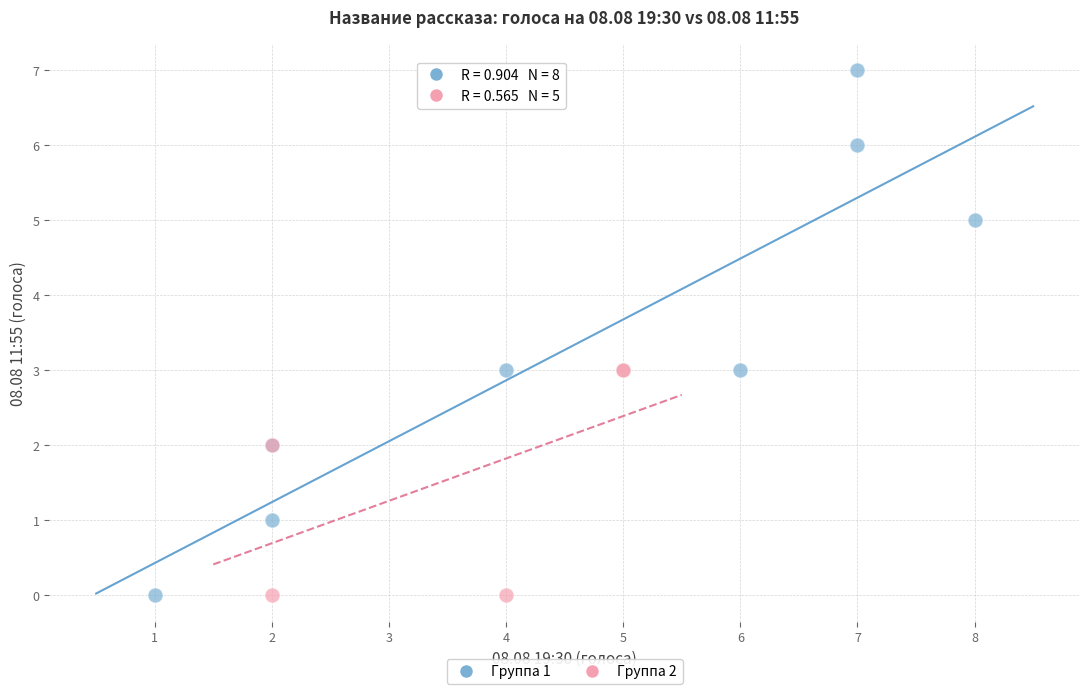

Which series contains the highest Y value?

Группа 1